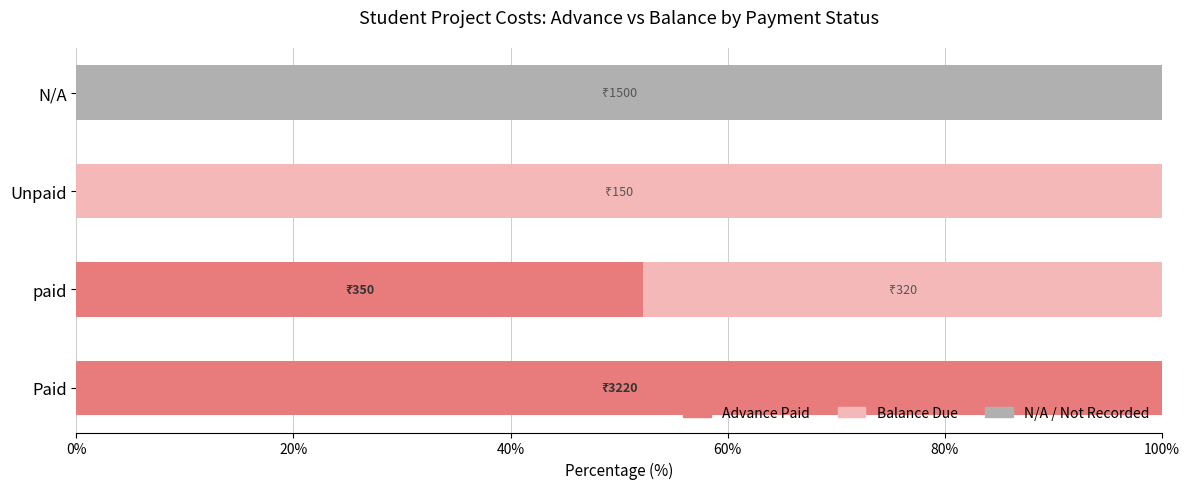

The Advance Paid series shows 69.7 at N/A. True or false?

False